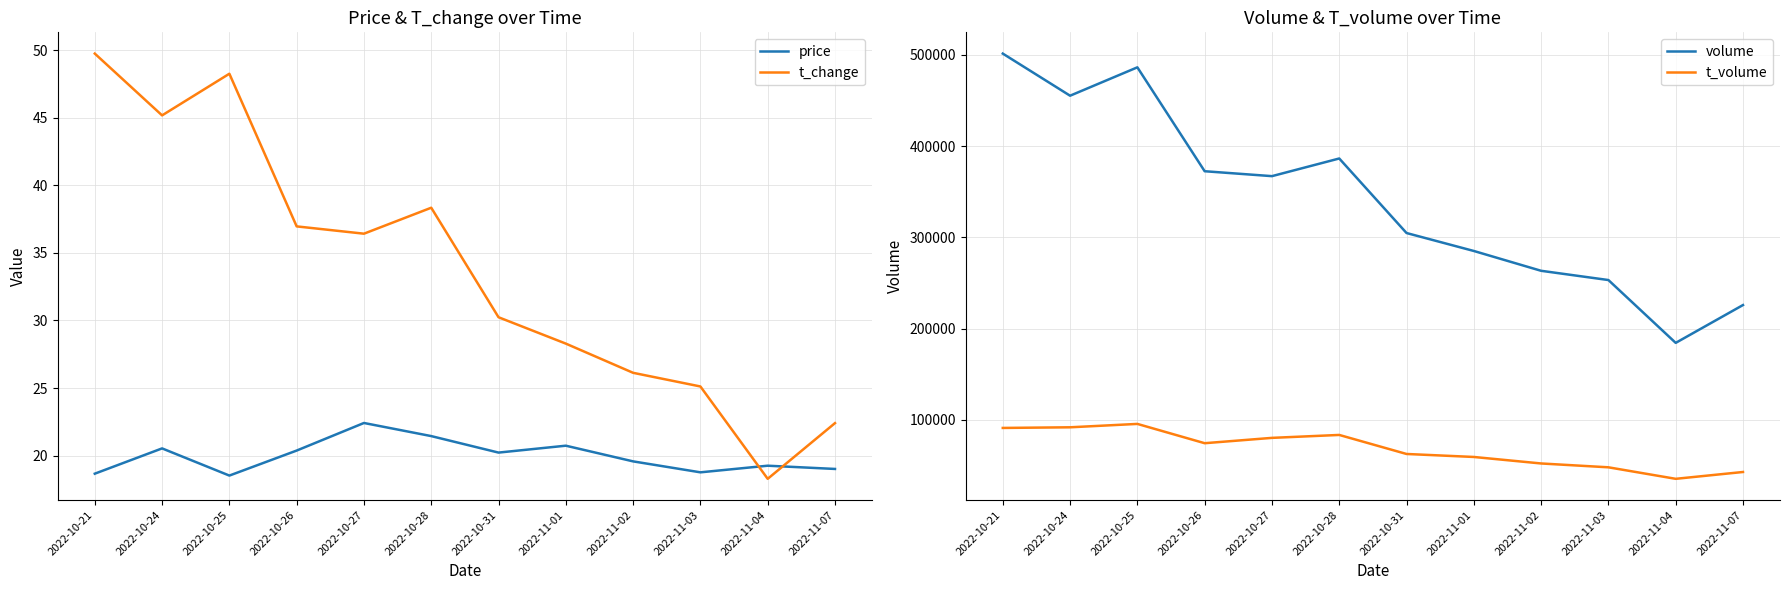

Which series changed the most between 2022-10-21 and 2022-11-01?

volume